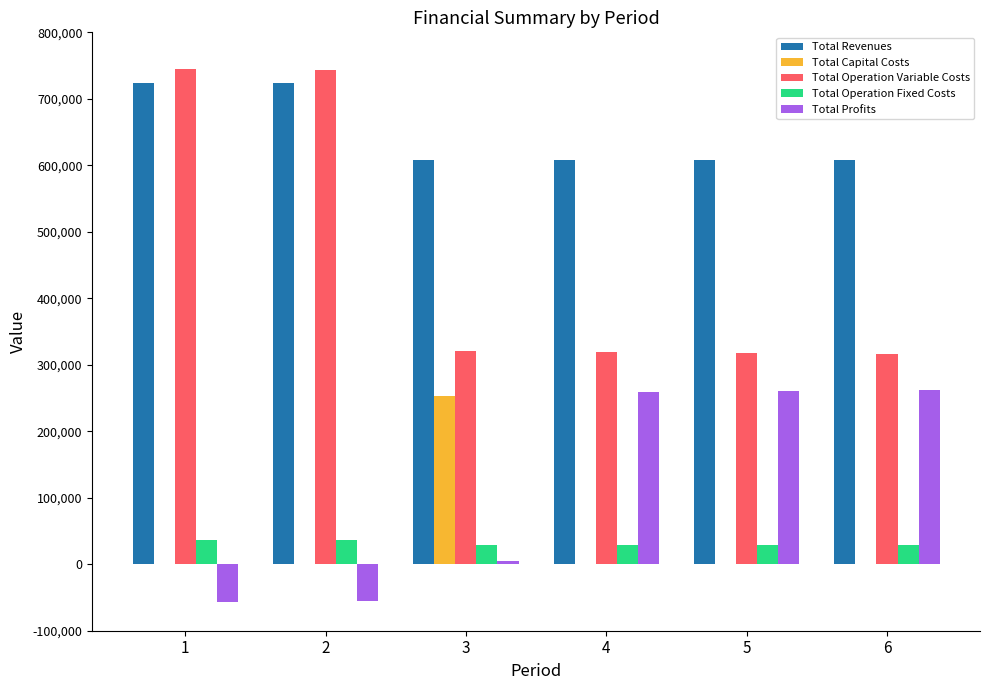

What is the sum of all Total Profits values?

674754.4